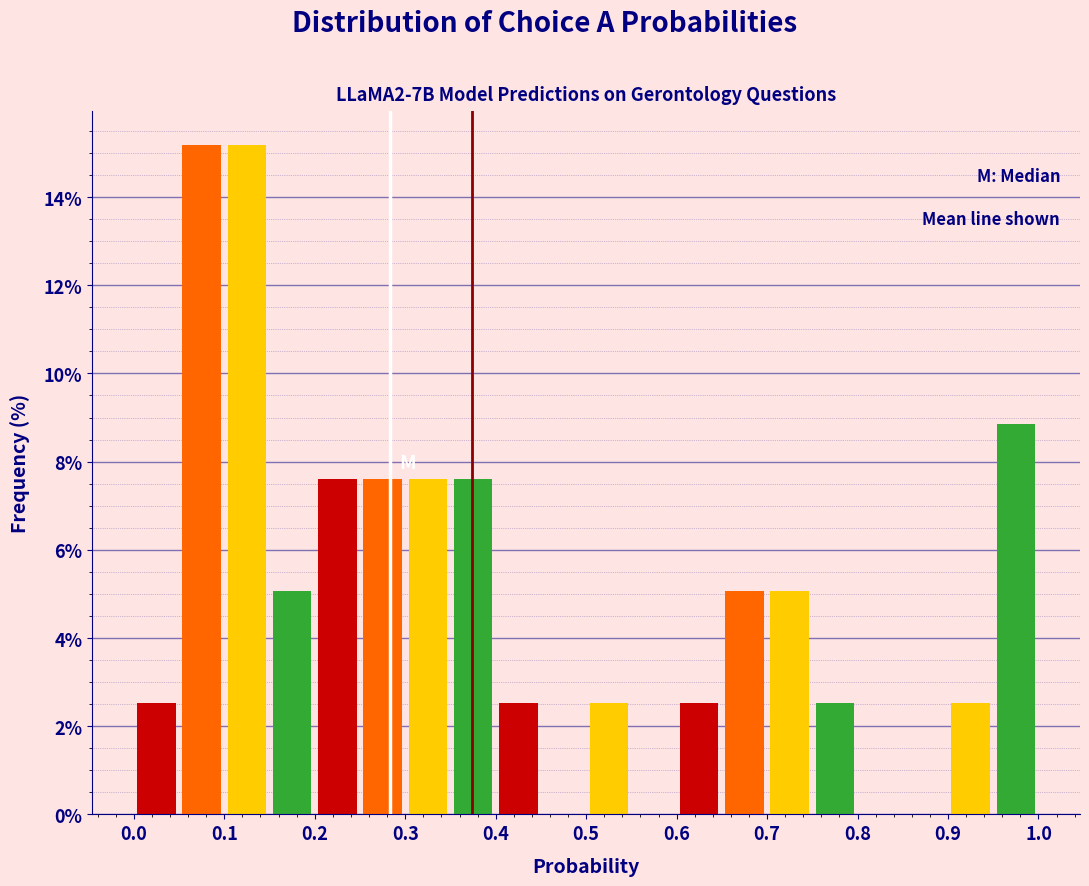

What is the height of the bar covering 0.20 to 0.25 on the x-axis? The values are not printed on the chart, so give them approximately, as read against the axis.

7.6